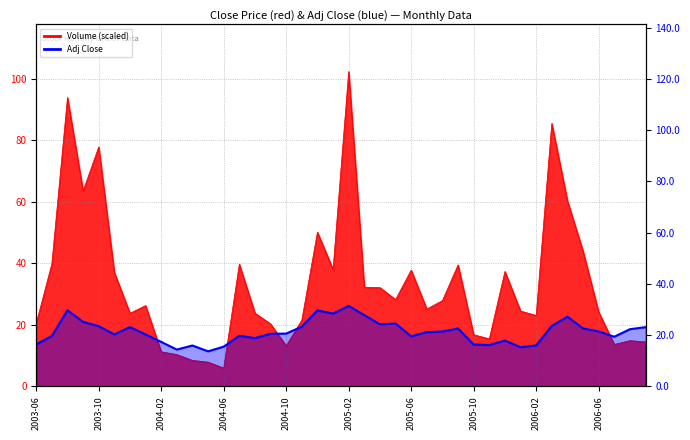

What position from the left is 2005-02?

21